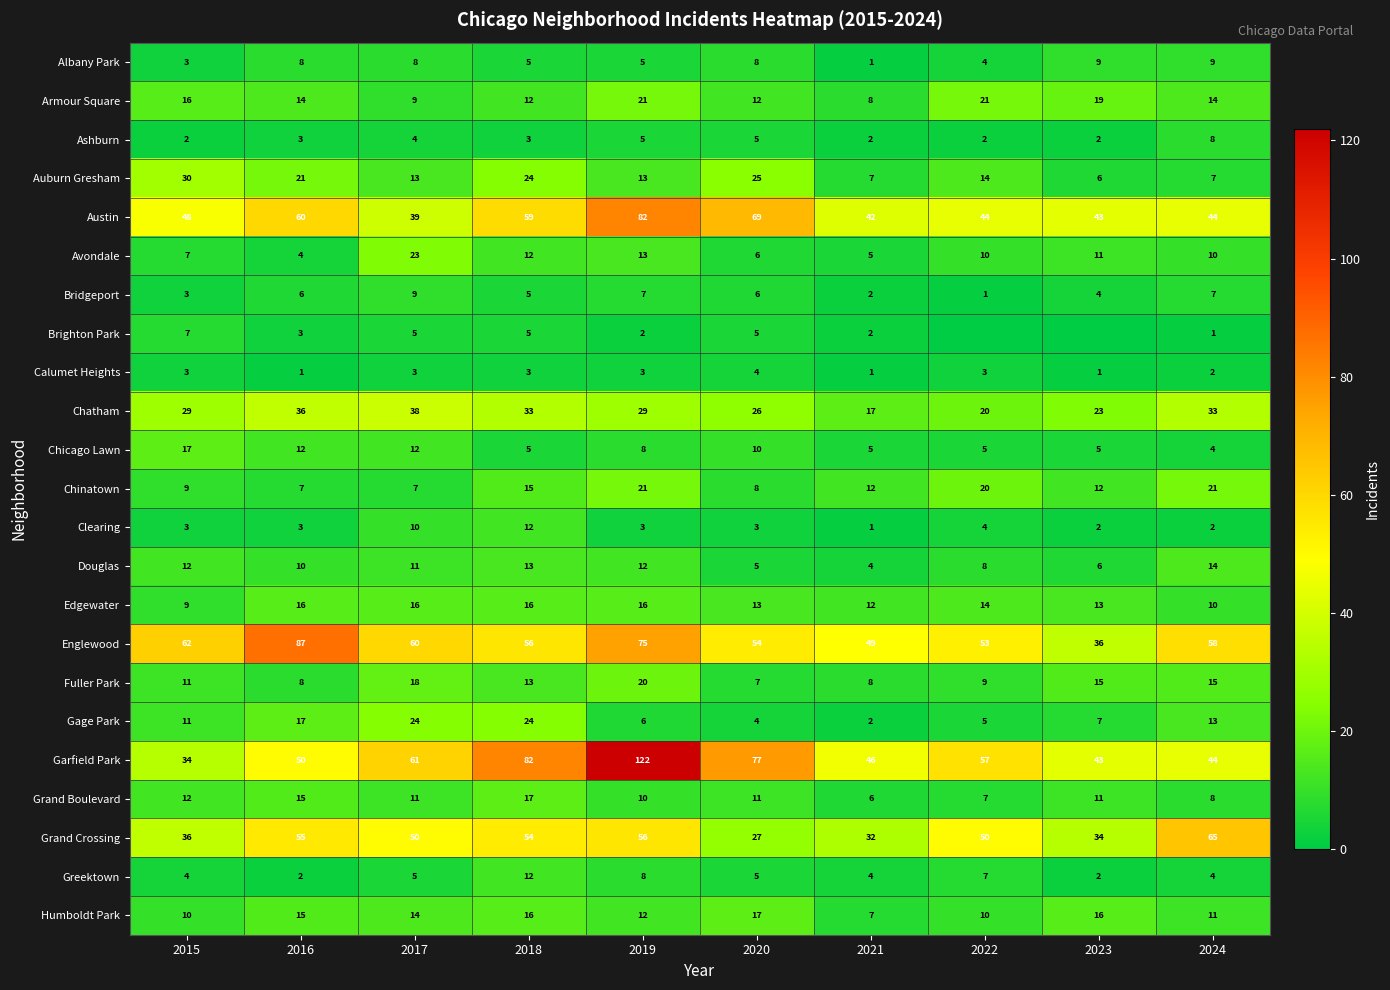

At how many categories does at least one series exceed 107?

1